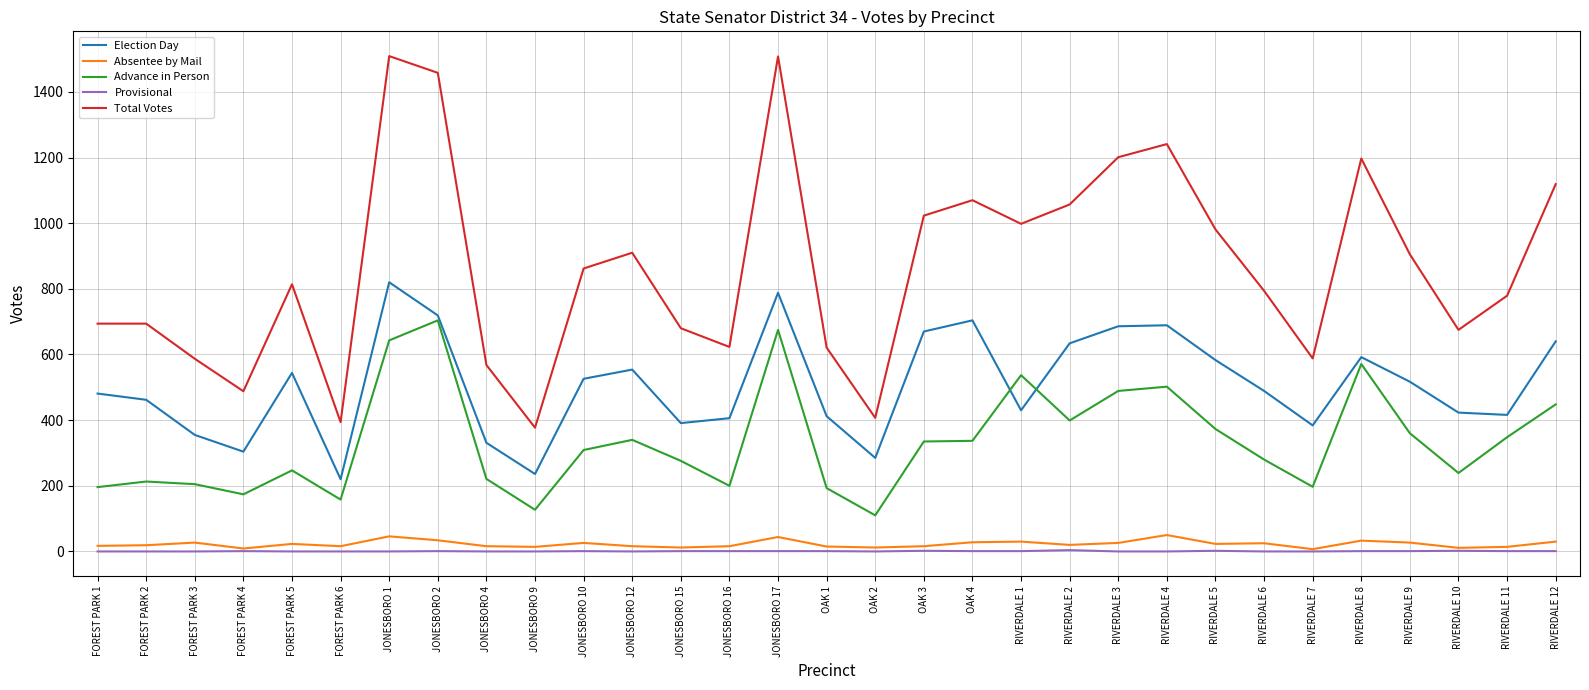

True or false: Total Votes and Advance in Person cross at least once.

False